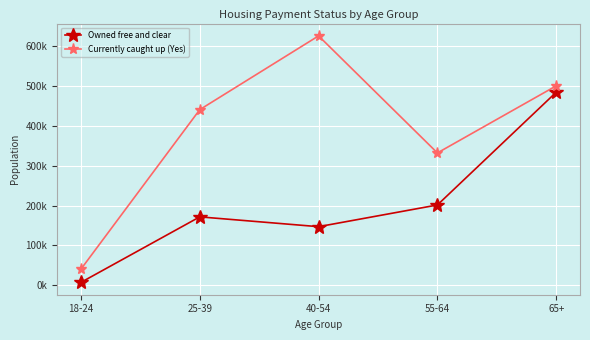

Read the Owned free and clear value at 65+.

483881